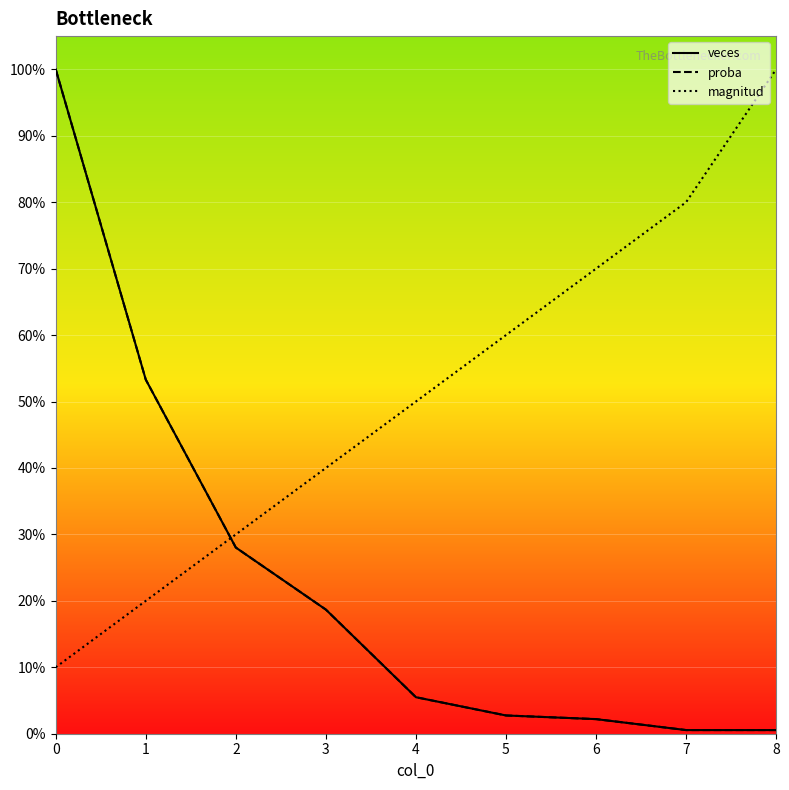

What is the maximum value shown in the chart?

1.0